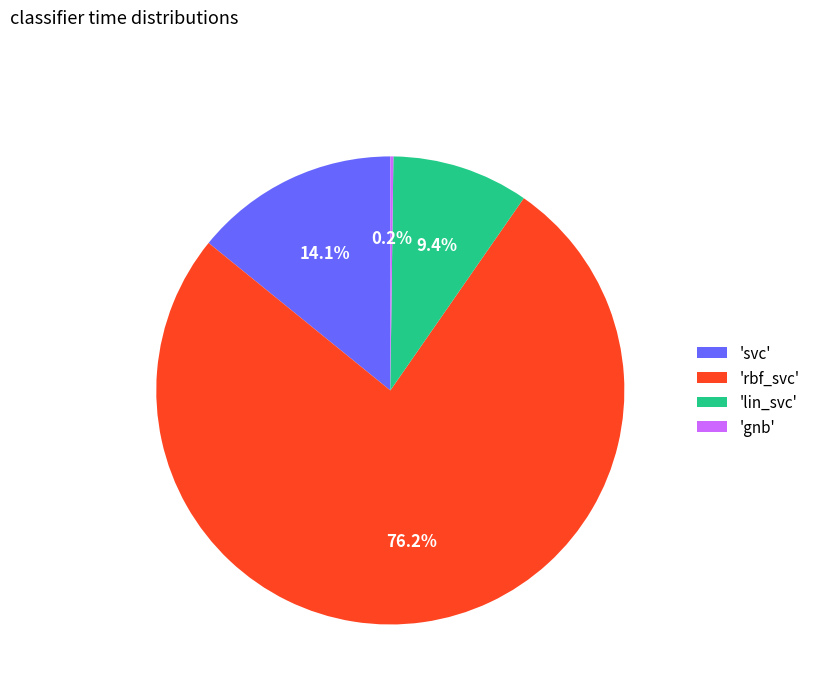

What is the largest slice in the pie chart?

'rbf_svc'